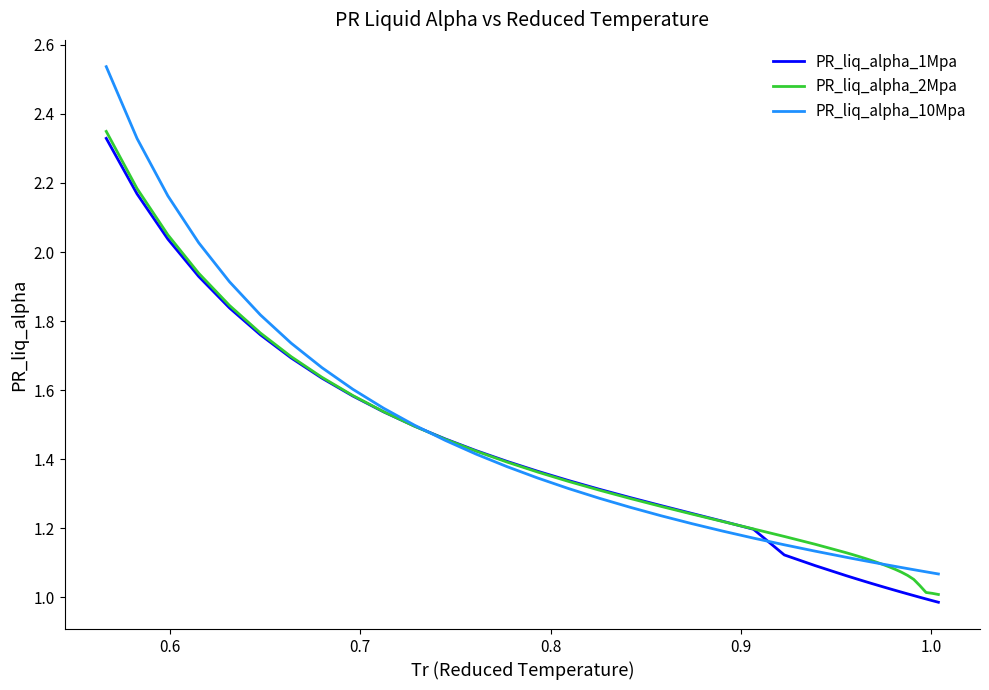

How many lines are shown in the chart?

3